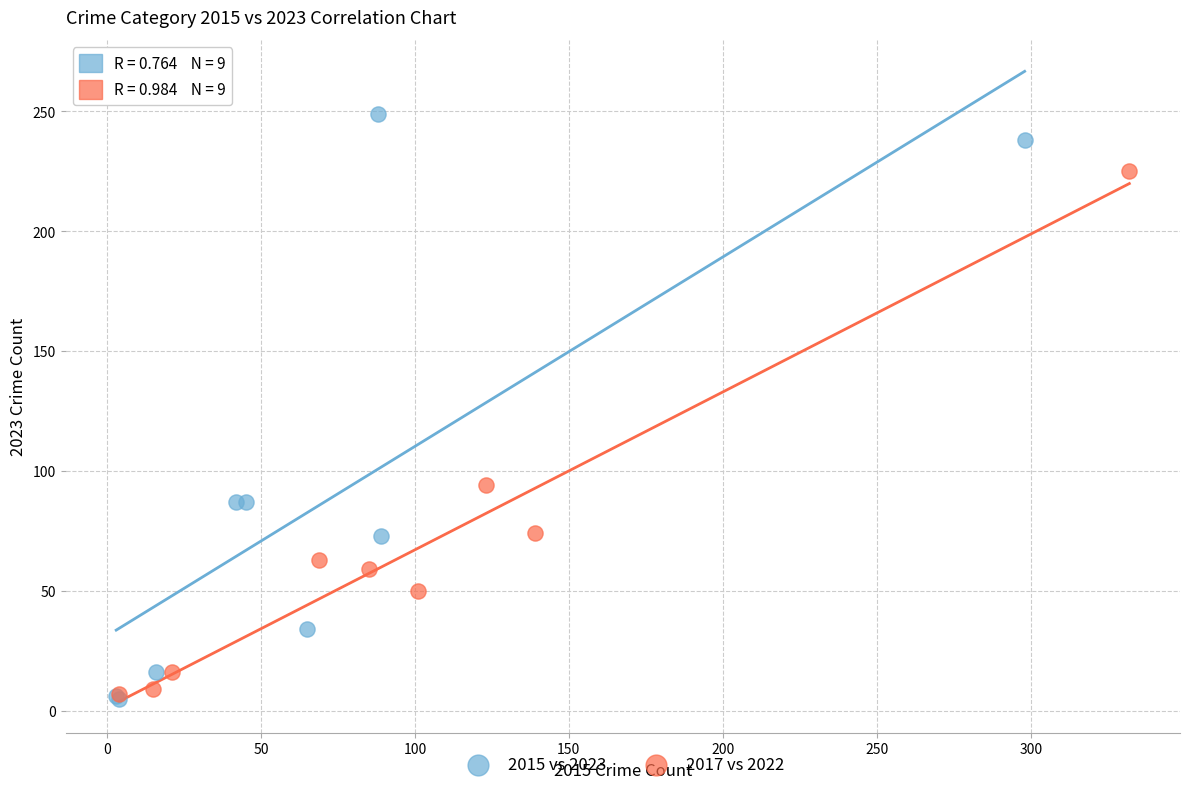

Which series has the largest Y range (max minus min)?

2015 vs 2023